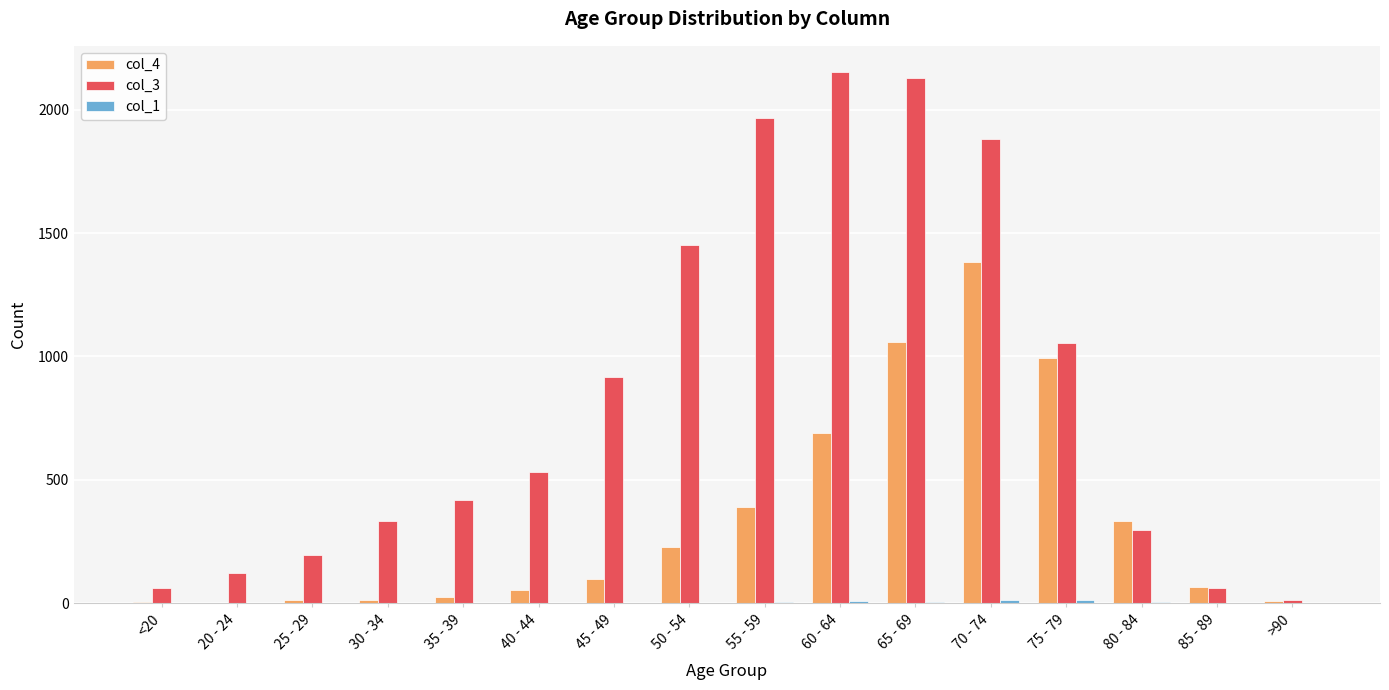

What is the maximum value shown in the chart?

2151